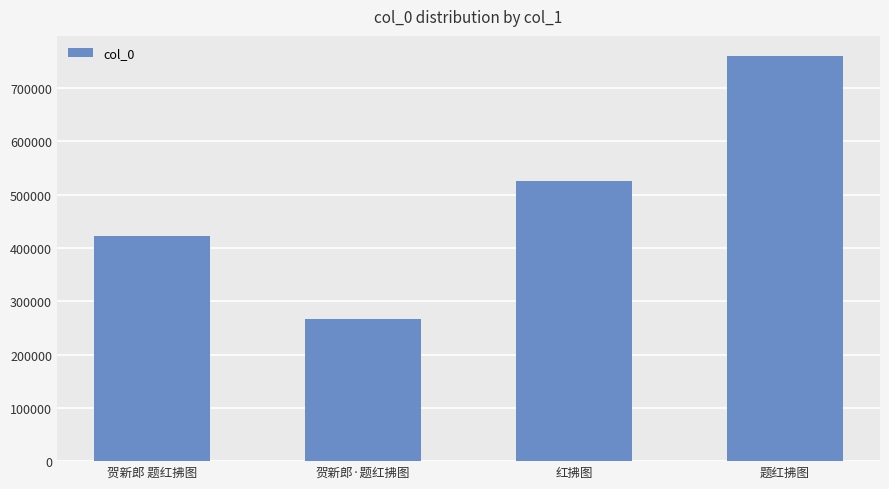

The chart shows a value of 759981 at 题红拂图. True or false?

True